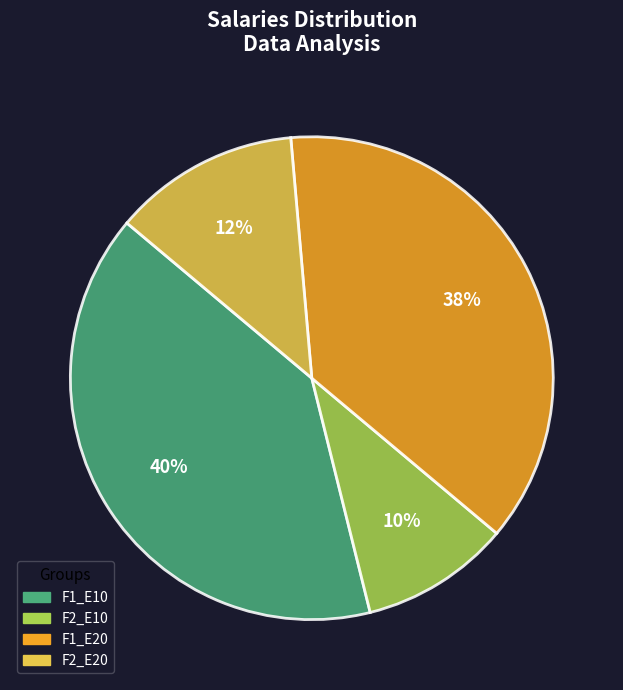

Which has a higher value, F1_E10 or F2_E10?

F1_E10